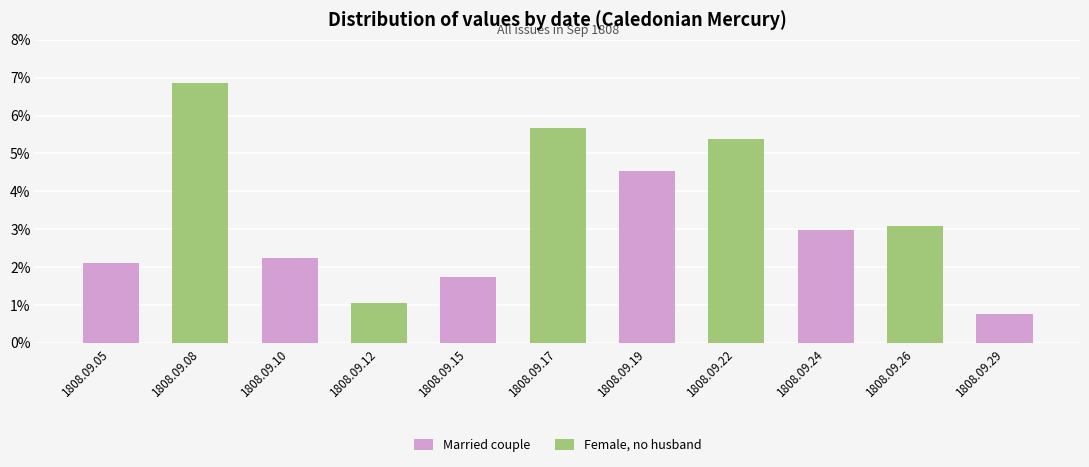

The chart shows a value of 0.1 at 1808.09.17. True or false?

True